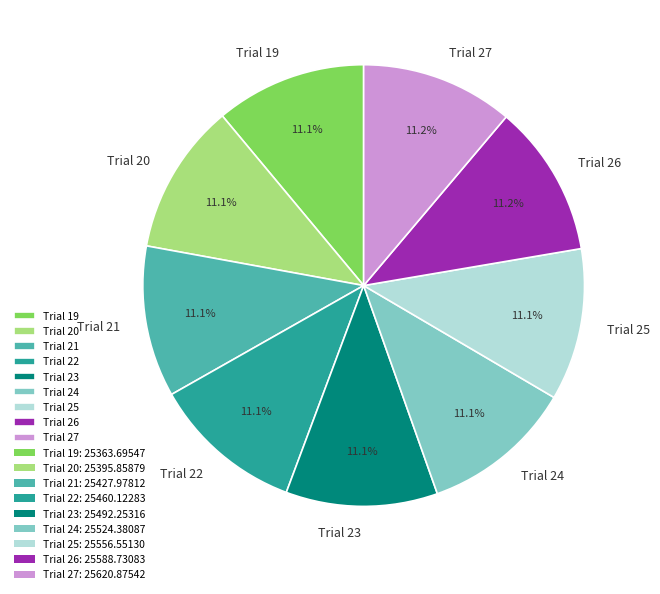

What is the ratio of the value at Trial 24 to the value at Trial 25?

1.0